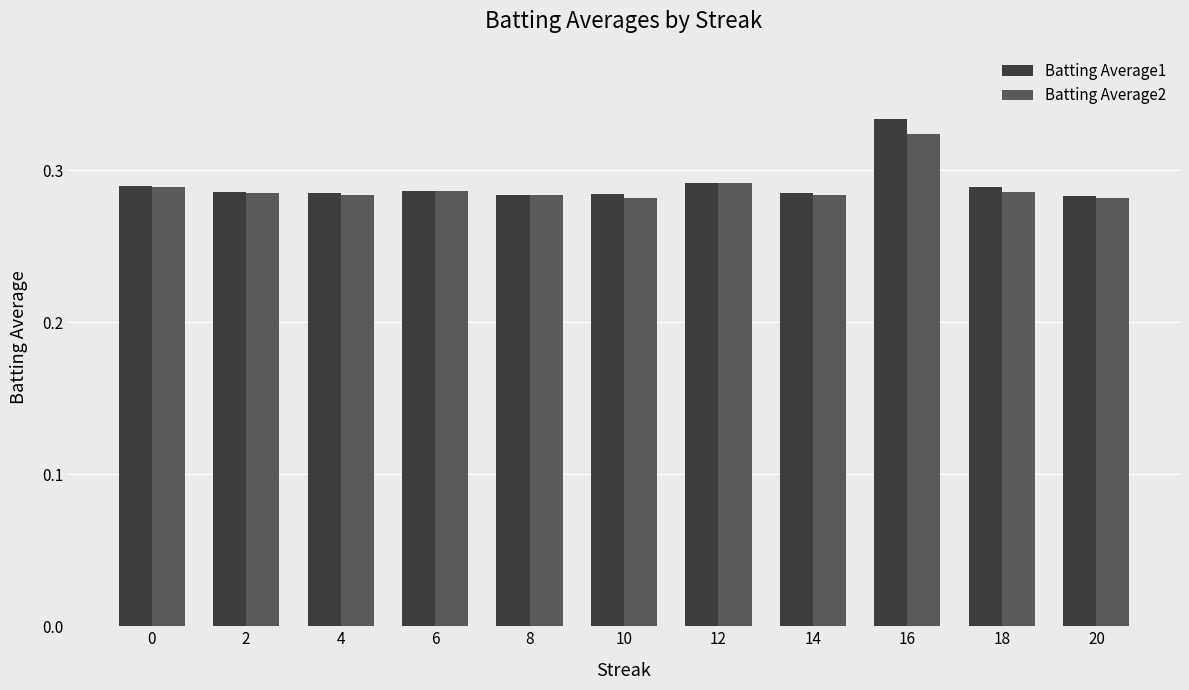

What is the sum of the Batting Average1 values at 6 and 20?

0.6